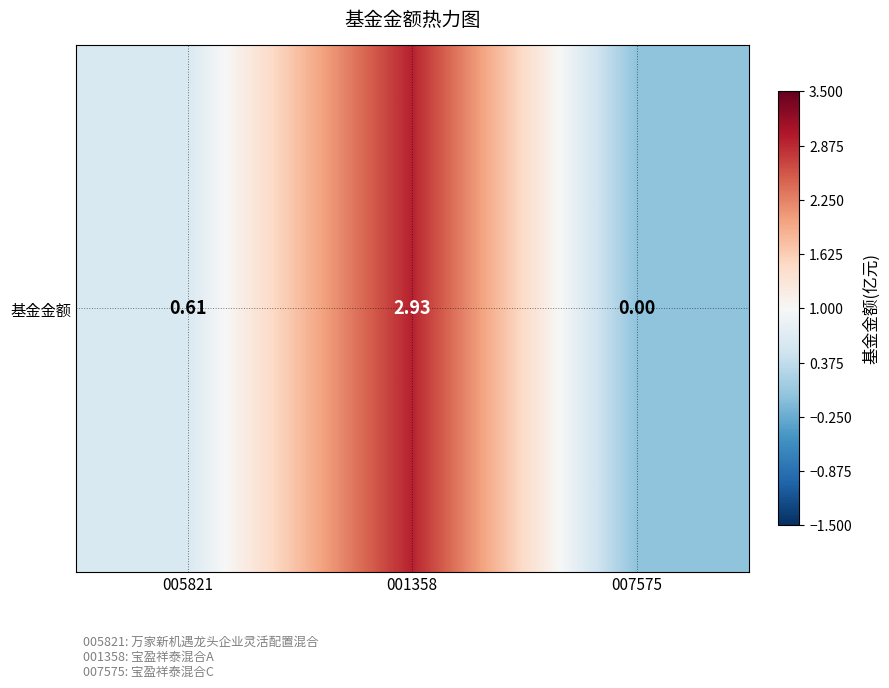

List the labels in order of value, largest first.

001358, 005821, 007575